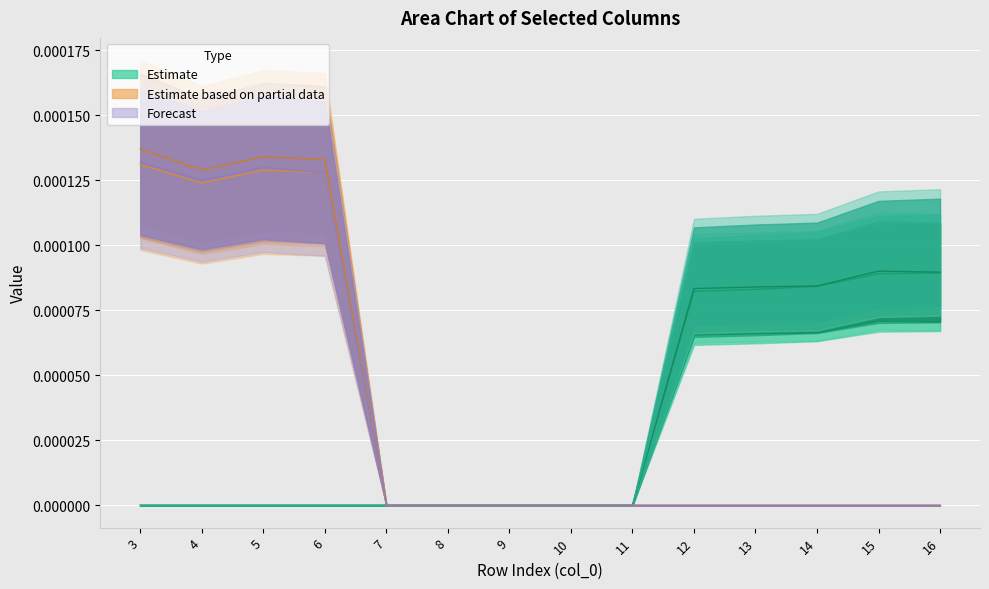

At which category is the sum across all series the highest?

3